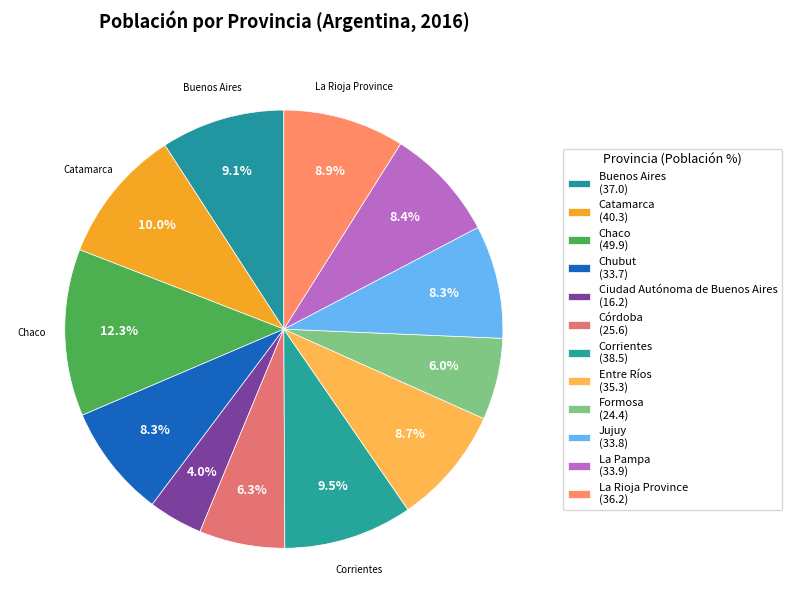

Count the number of slices in the pie.

12